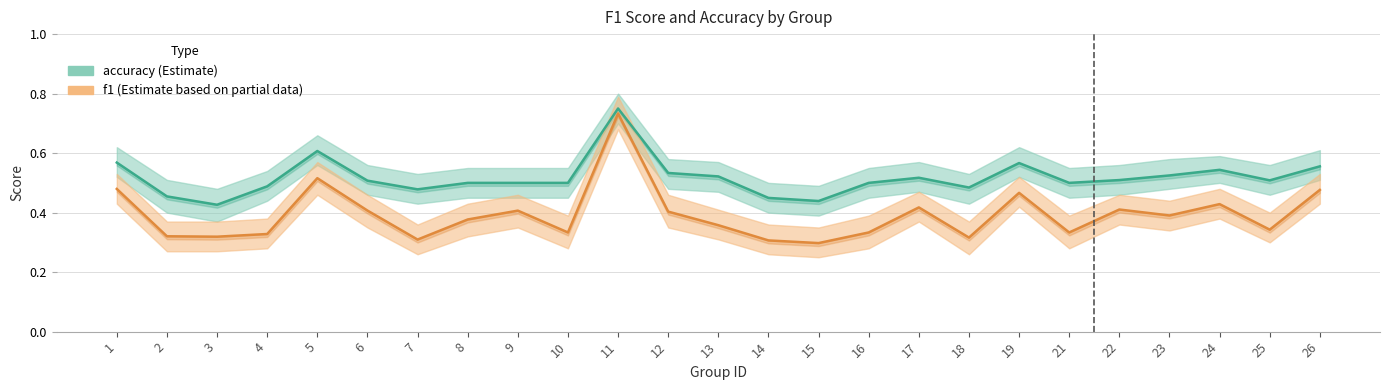

True or false: f1 and accuracy intersect in this chart.

False